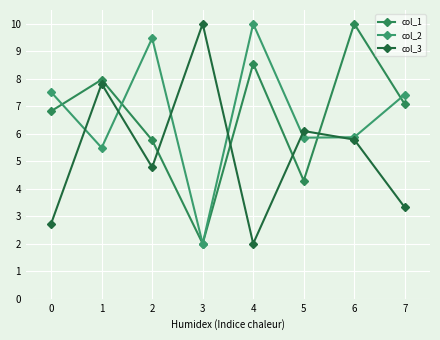

What is the value of the col_2 point at the 4th from the left?

2.0